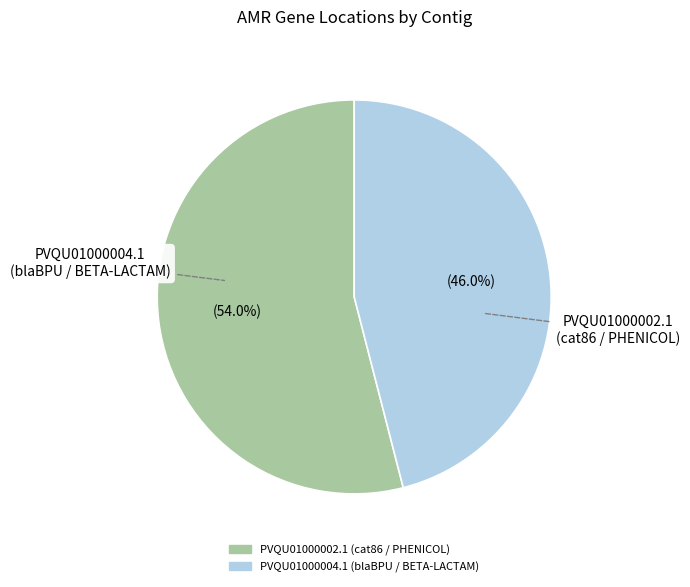

Combined, what portion of the pie is PVQU01000004.1 (blaBPU / BETA-LACTAM) and PVQU01000002.1 (cat86 / PHENICOL)?

100.0%